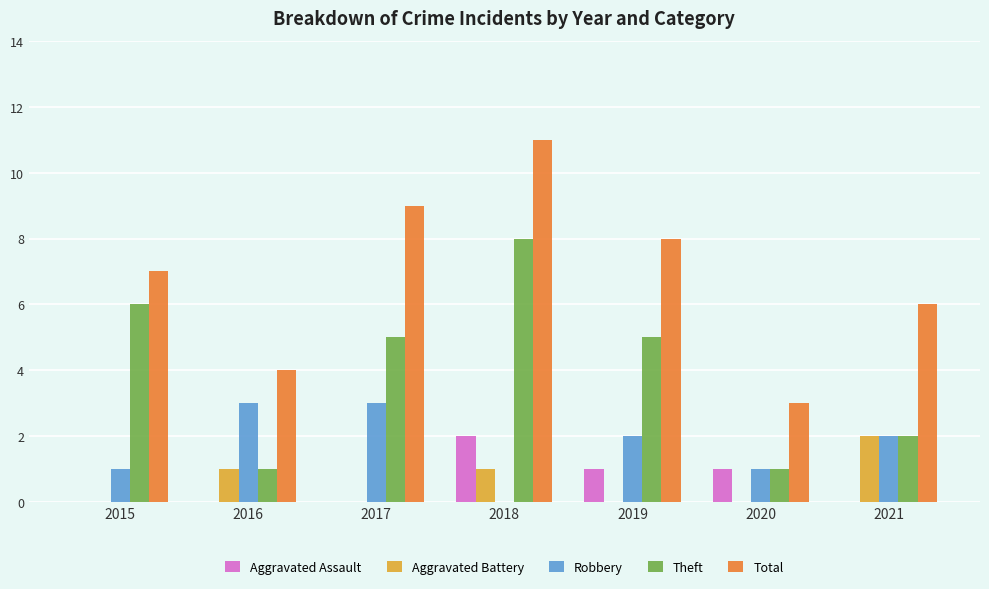

Which series changed the most between 2020 and 2021?

Total